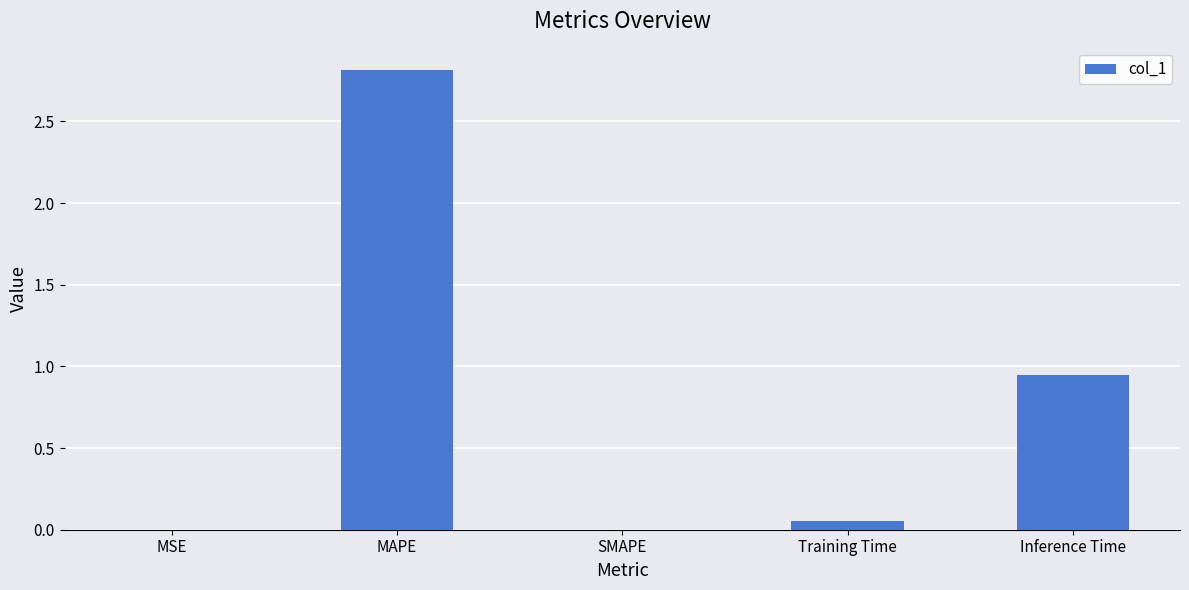

How many series are shown in this chart?

1